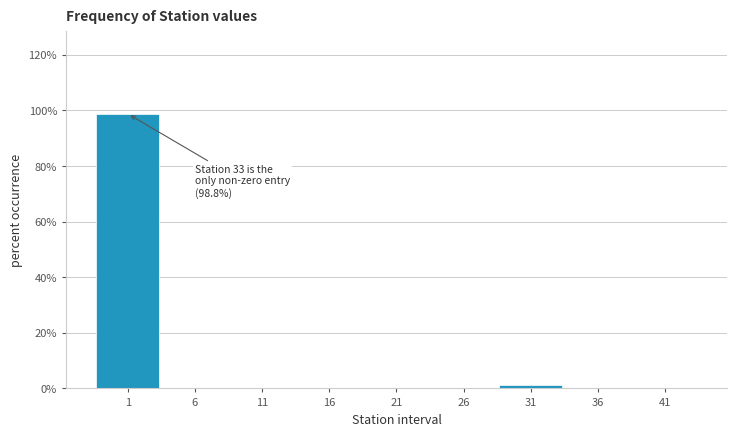

Reading left to right, list all the values displayed in this chart.

1=98.8	6=0.0	11=0.0	16=0.0	21=0.0	26=0.0	31=1.2	36=0.0	41=0.0